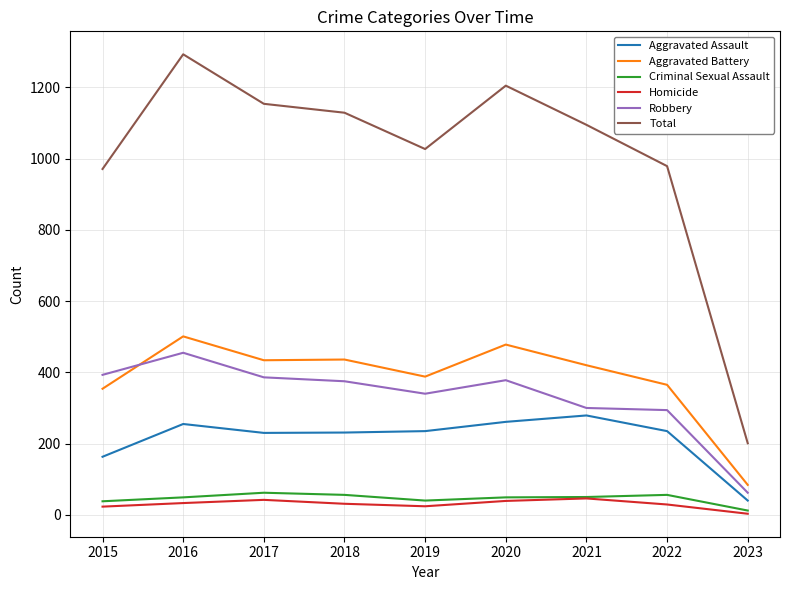

Which category has the lowest value across all series?

2023